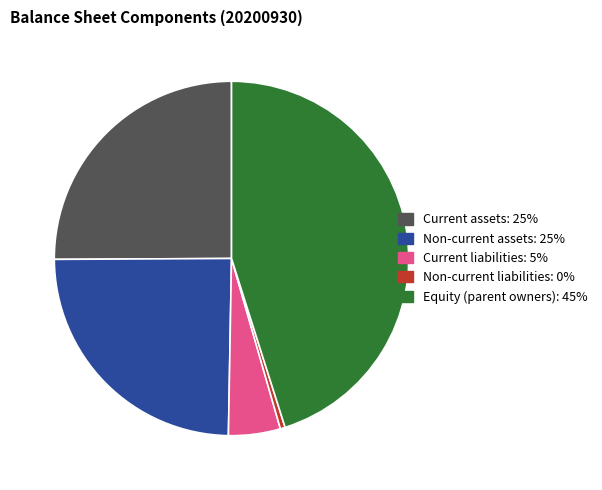

How many segments does this pie chart have?

5